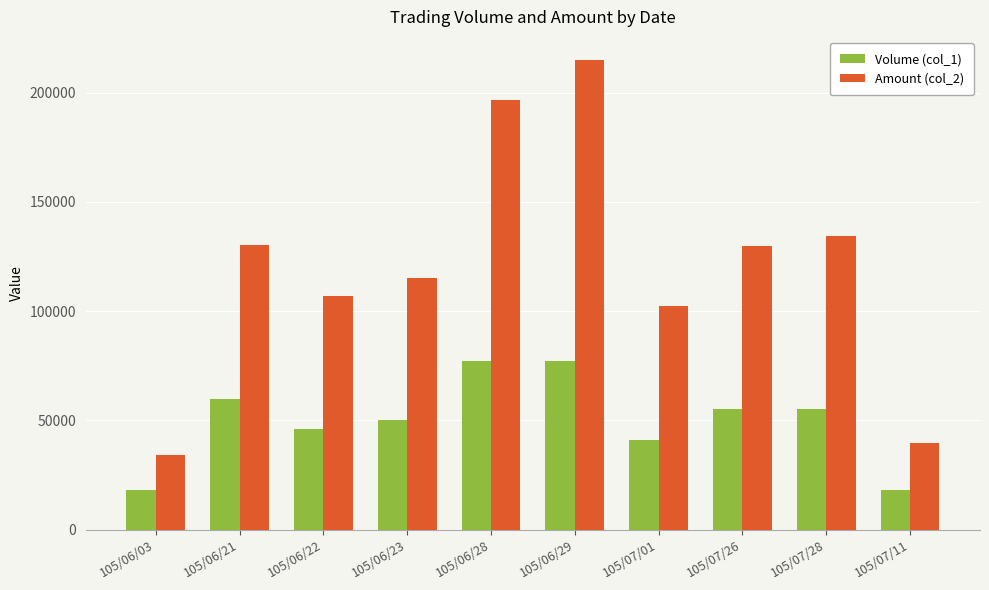

What is the label of the 8th bar from the right?

105/06/22